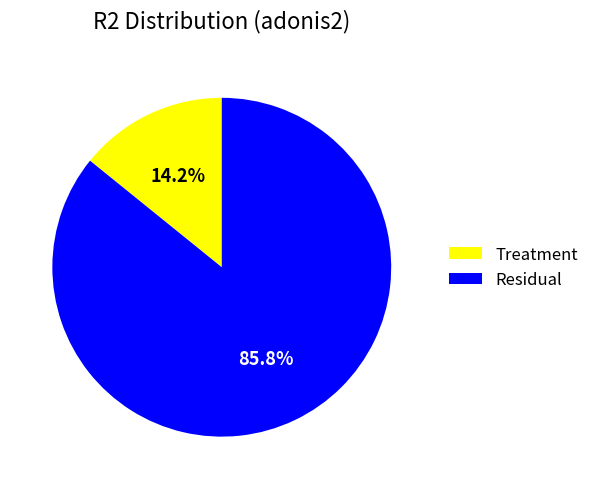

True or false: Treatment accounts for 14% of the total.

True